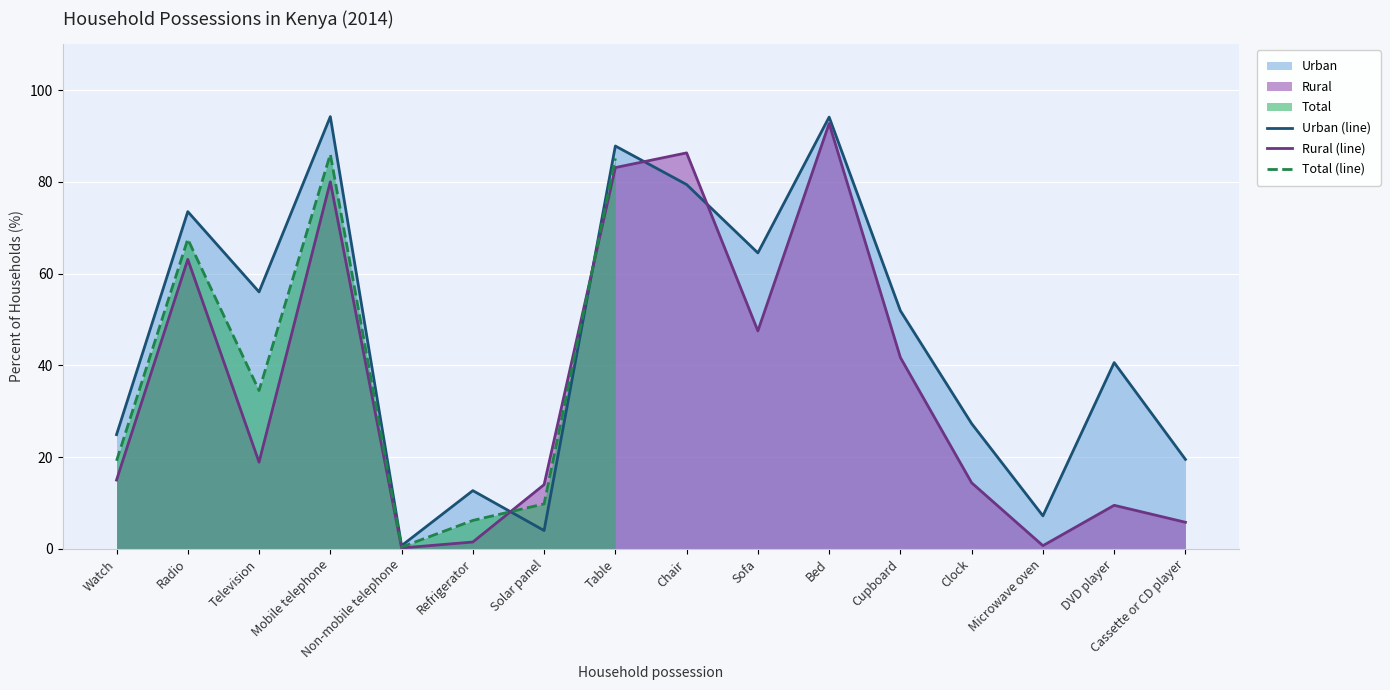

True or false: Urban (line) has a value of 94.1 at Bed.

True